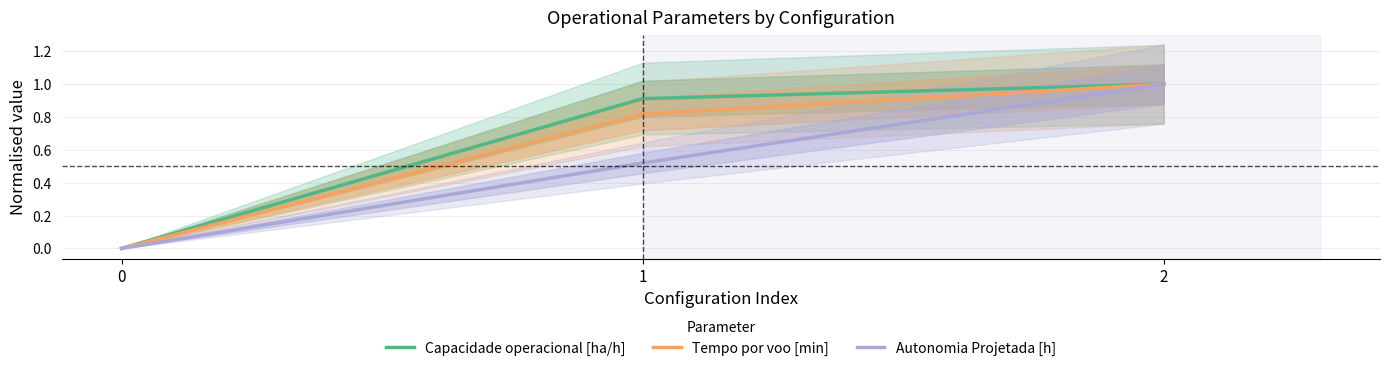

What is the difference between the maximum and minimum values in the Capacidade operacional [ha/h] series?

1.0